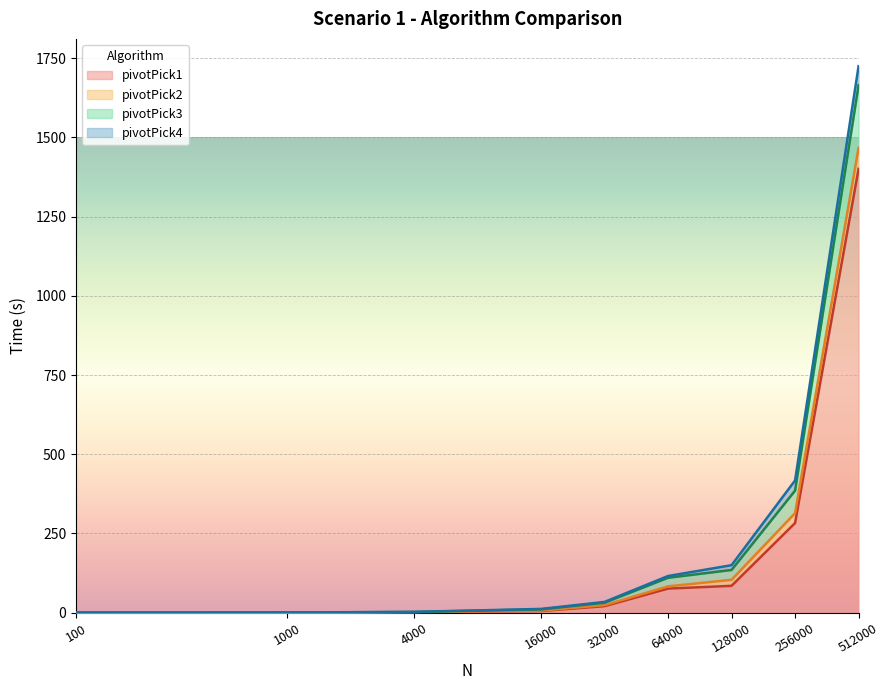

Which category has the highest value in the pivotPick1 series?

512000